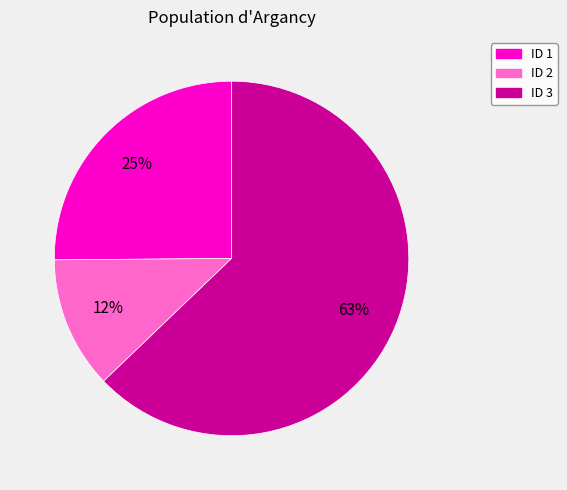

To the nearest percent, what is the combined percentage of ID 3 and ID 2?

75%